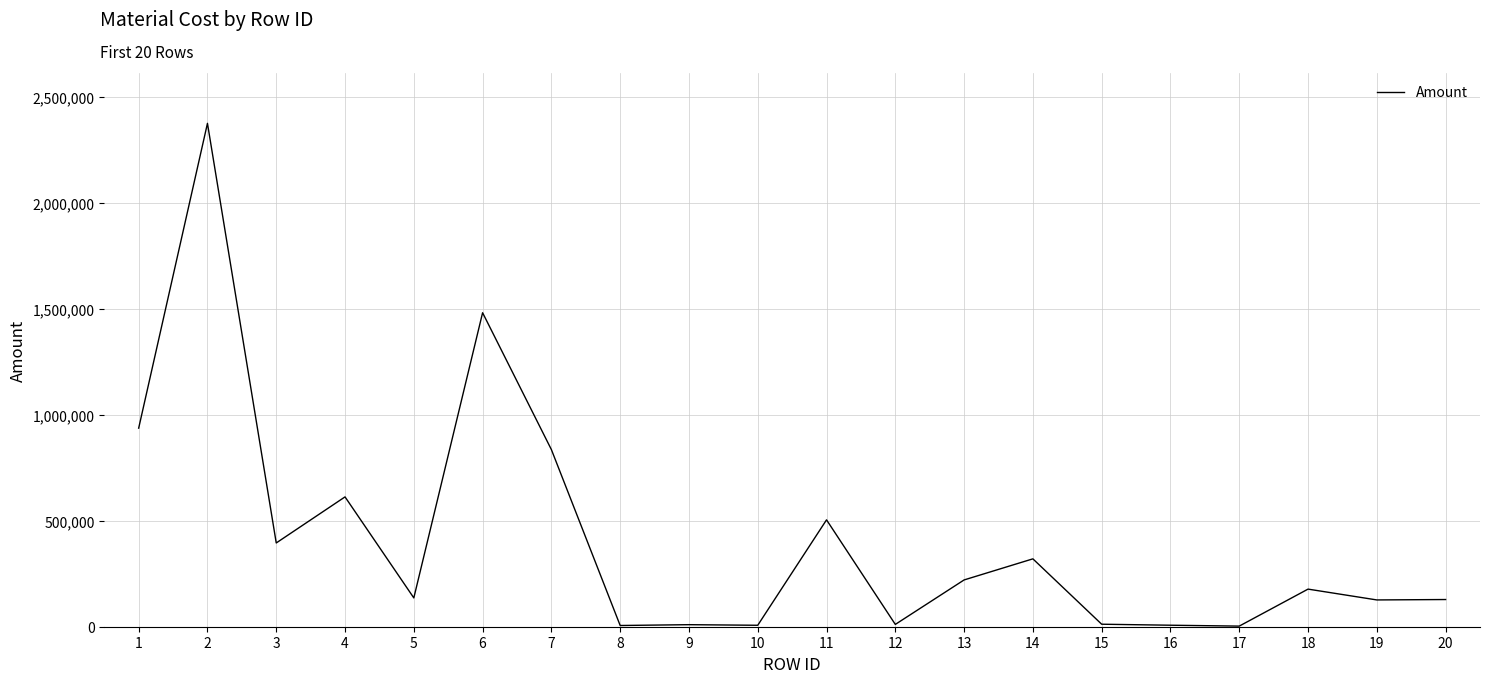

Between 10 and 13, which is larger?

13